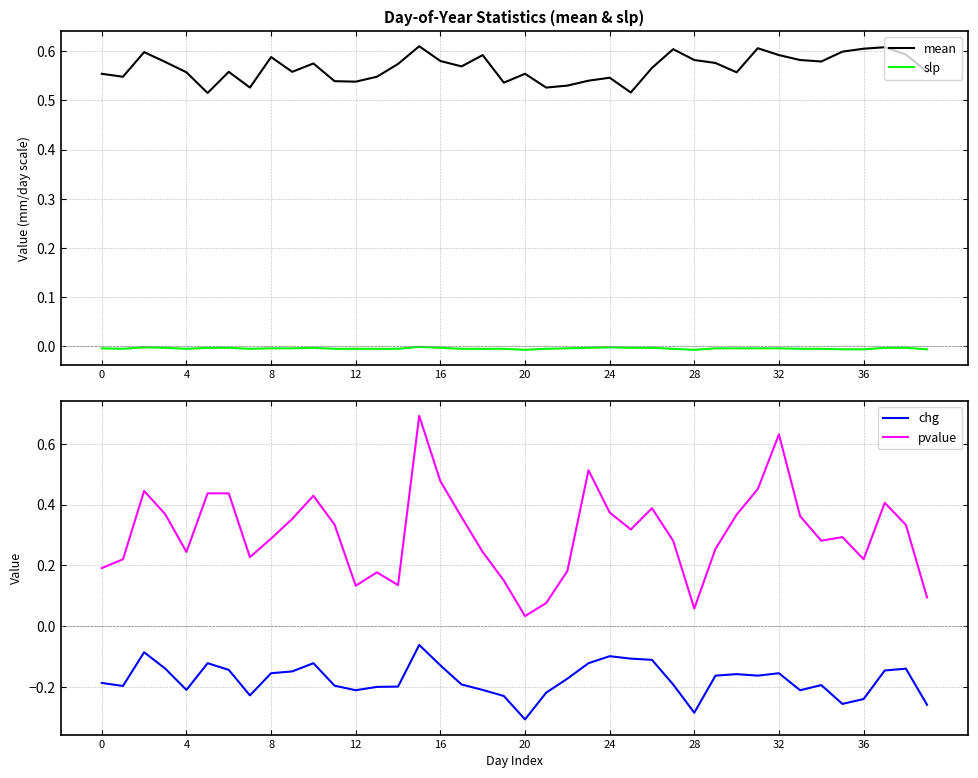

At which label is slp closest to 0?

15